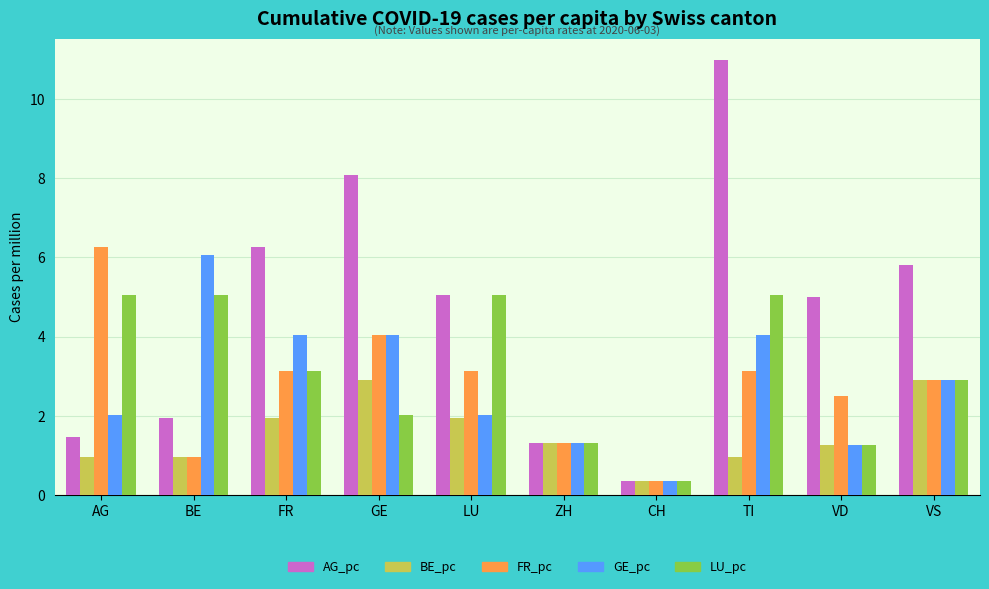

The value of GE_pc at LU is 1.3. True or false?

False